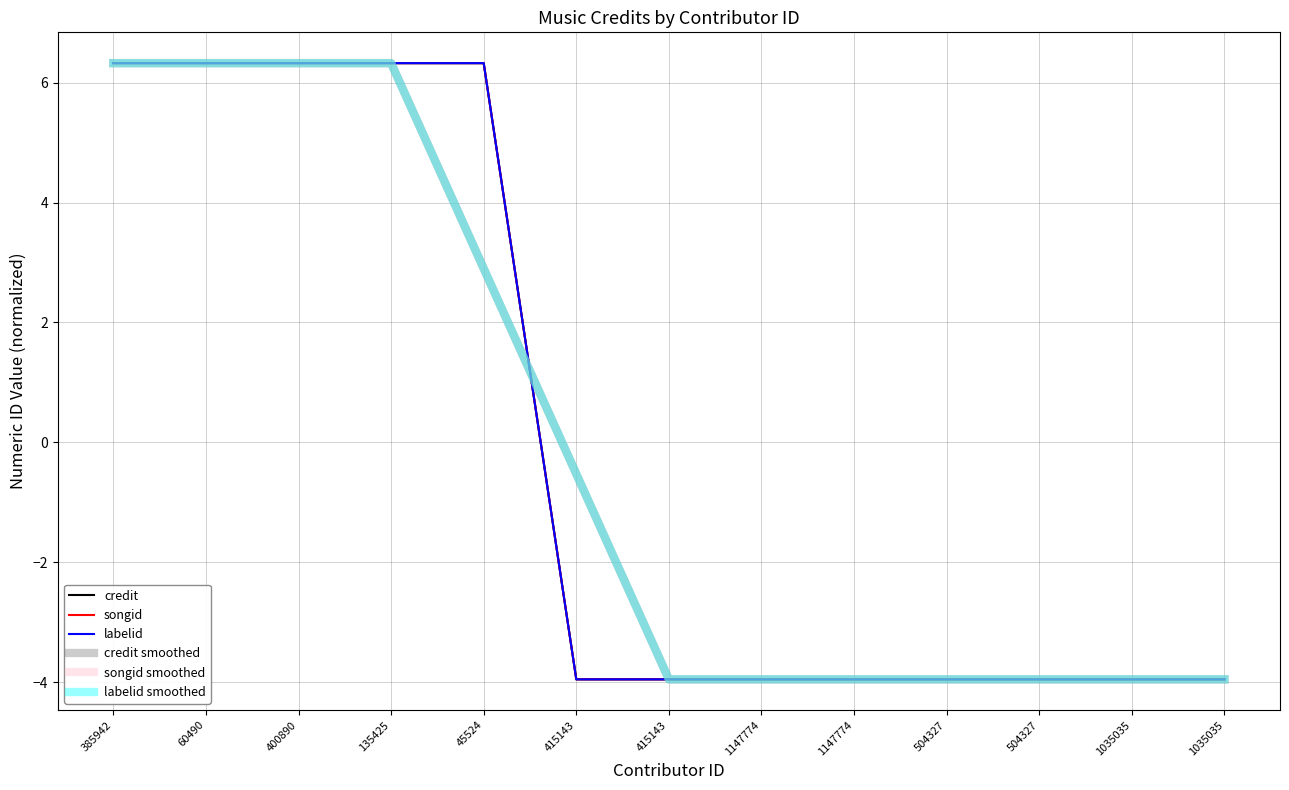

At how many categories does at least one series exceed 2?

5